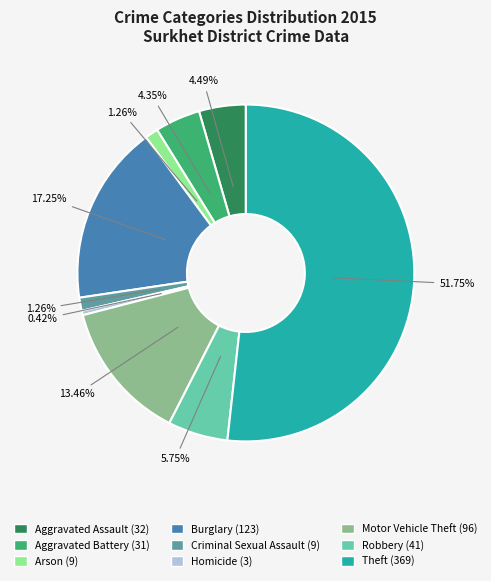

True or false: Arson accounts for 16% of the total.

False